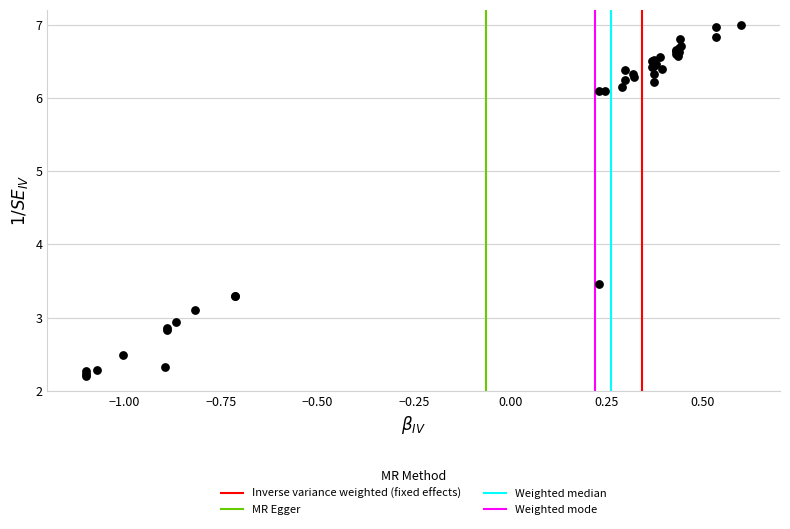

What Y value in the scatter plot is closest to 4?

3.5